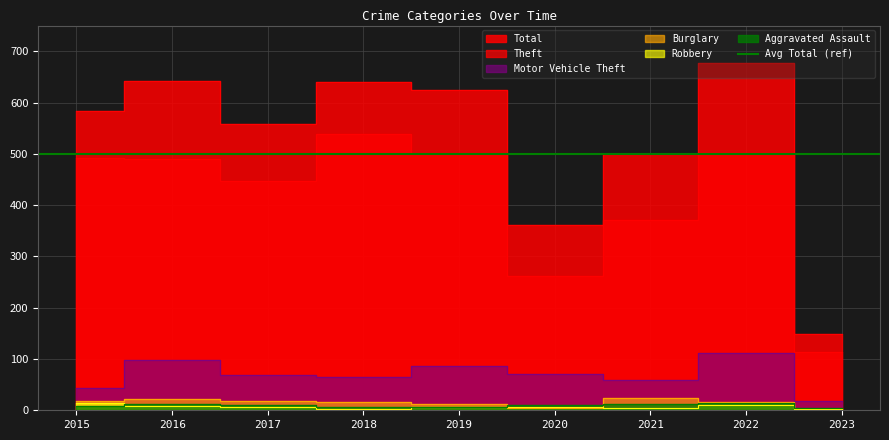

Count the number of categories in the chart.

9